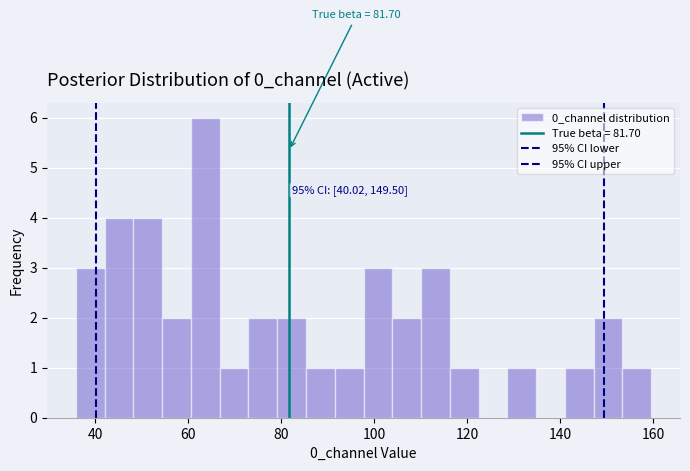

Around what value on the x-axis is the tallest bar? Give the approximate position of its centre, as read against the axis.

64